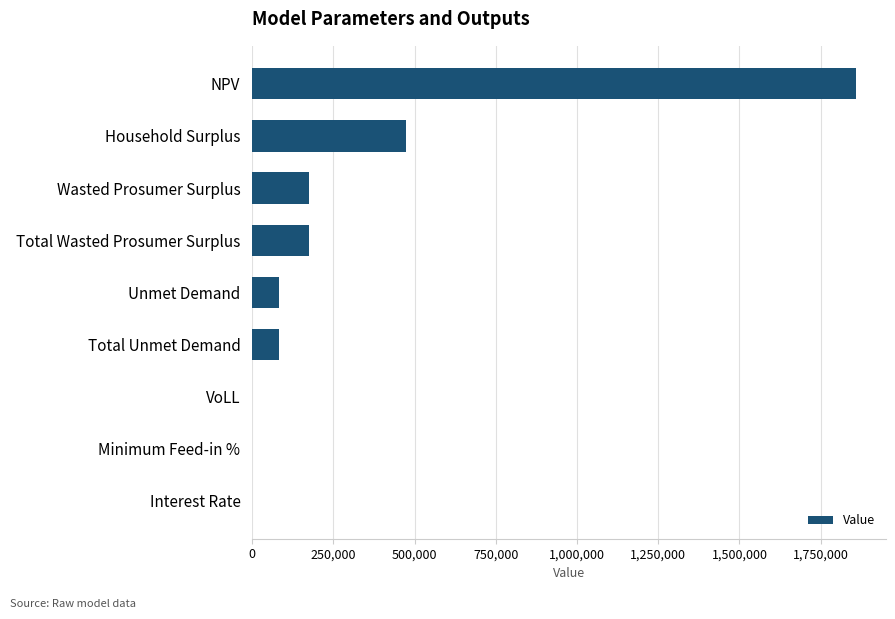

The chart shows a value of 258552.2 at Wasted Prosumer Surplus. True or false?

False